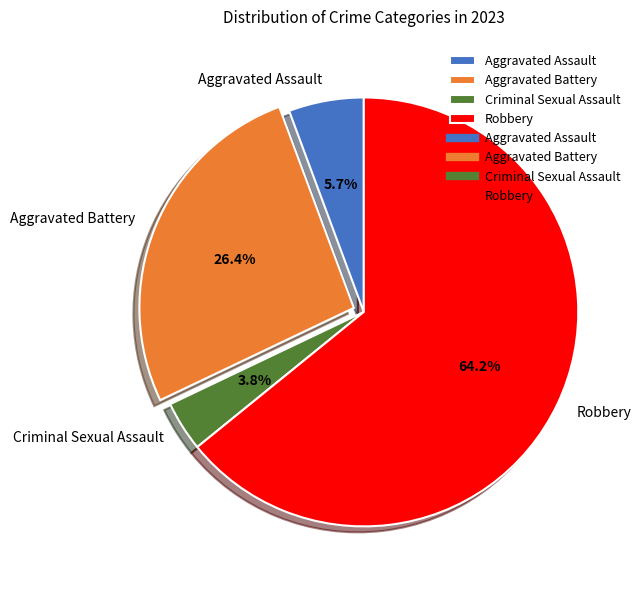

To the nearest percent, what is the combined percentage of Aggravated Assault and Aggravated Battery?

32%